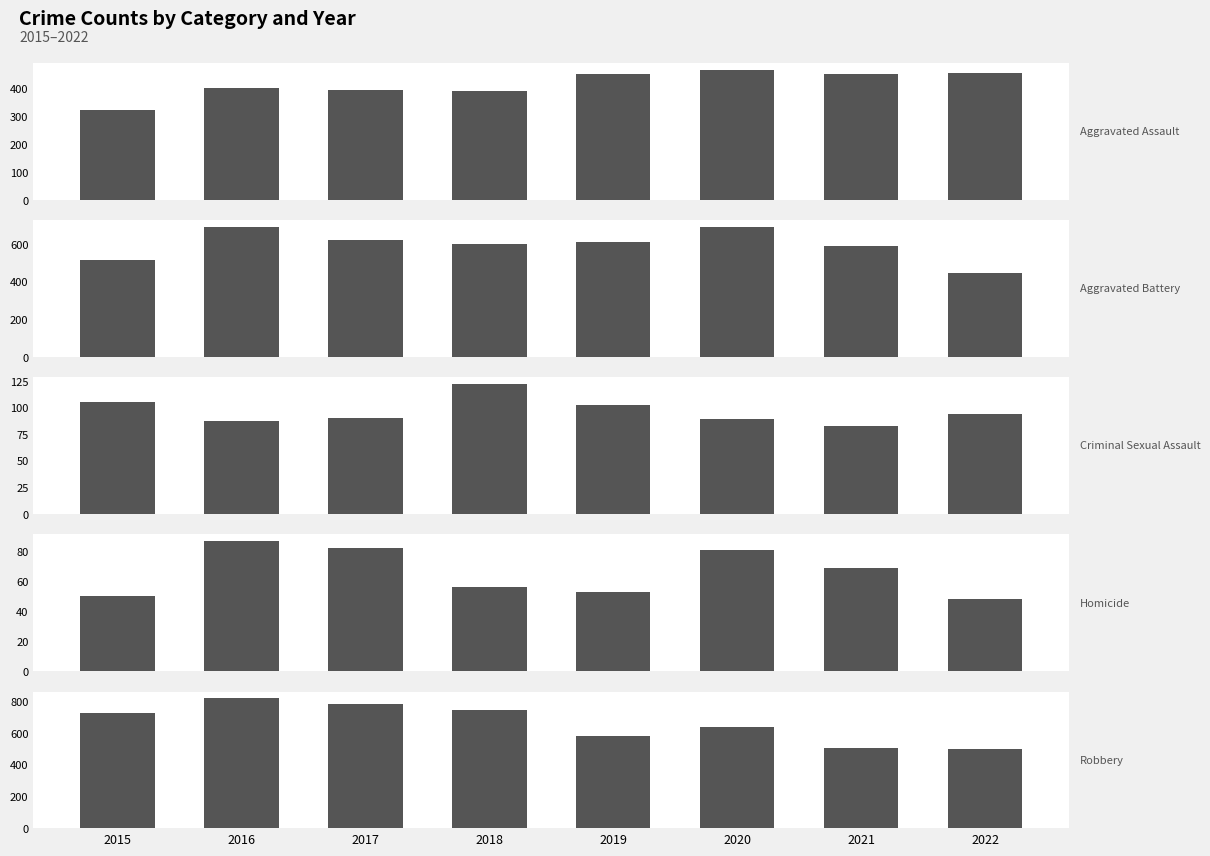

List the labels in order of Criminal Sexual Assault value, smallest first.

2021, 2016, 2020, 2017, 2022, 2019, 2015, 2018